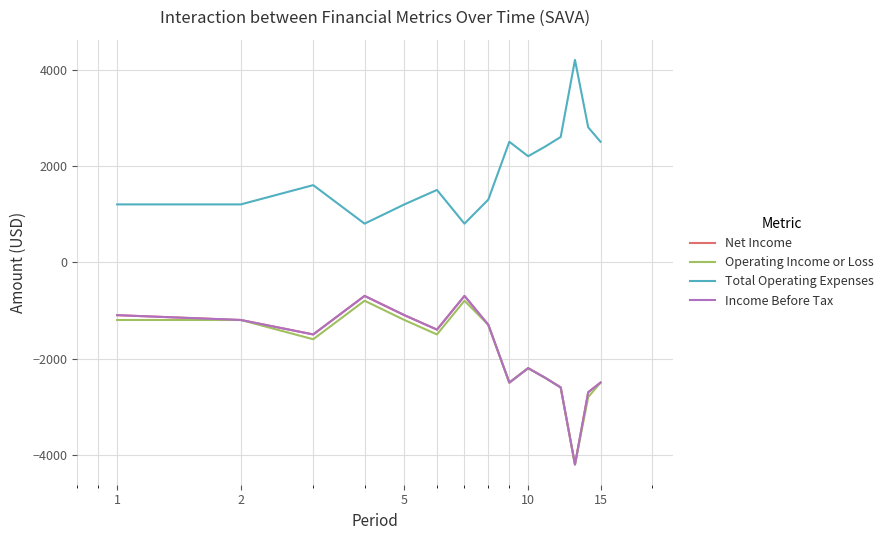

Is this an area chart (filled region under the line)?

No